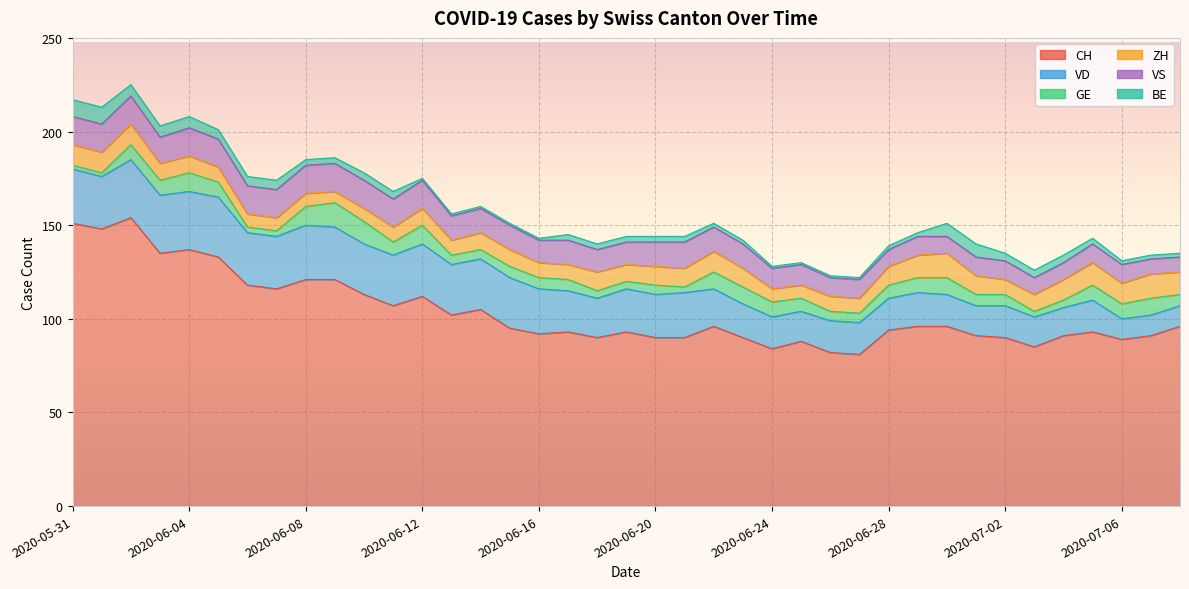

What is the difference between the highest and lowest values at 2020-07-03?

82